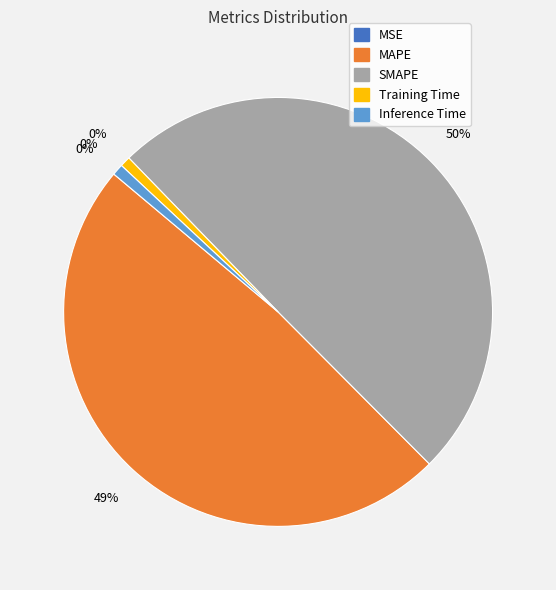

Count the number of slices in the pie.

5